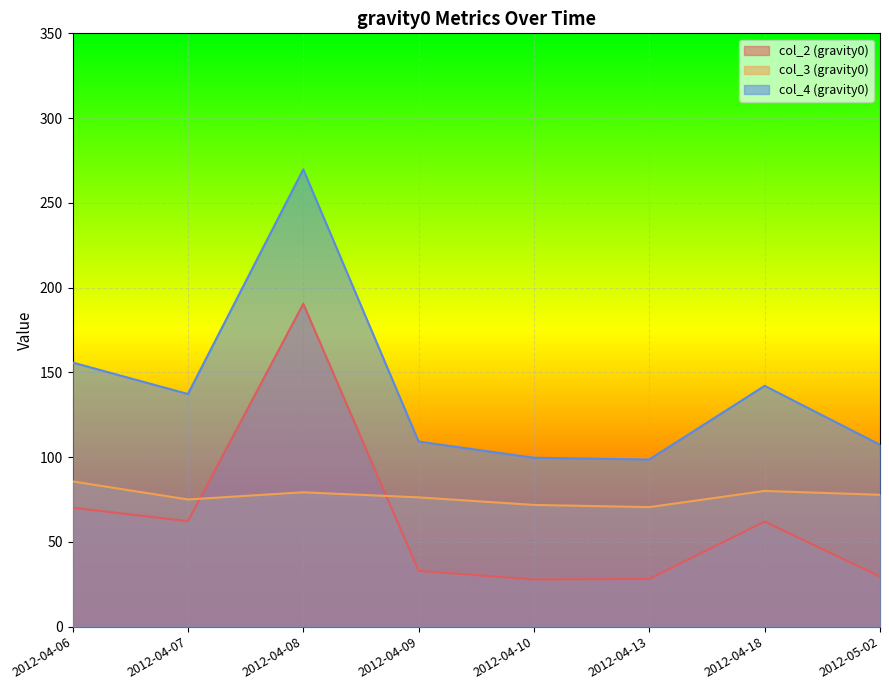

How many categories are shown in the chart?

8